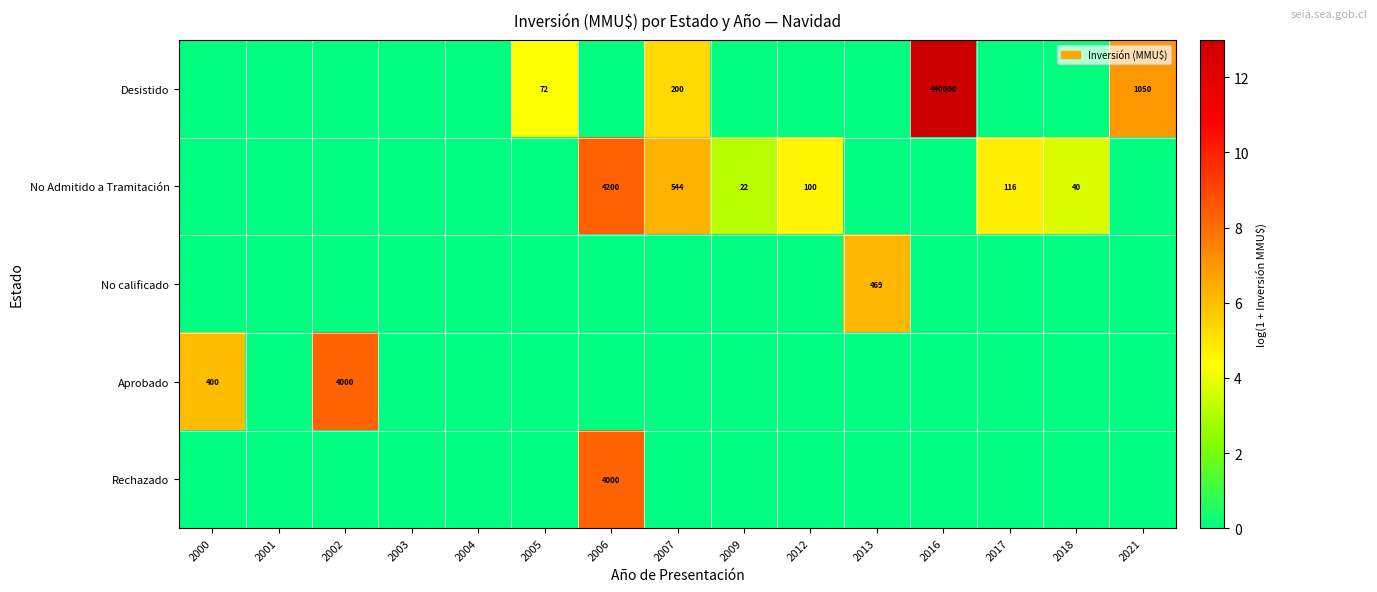

At how many categories does at least one series exceed 3?

12